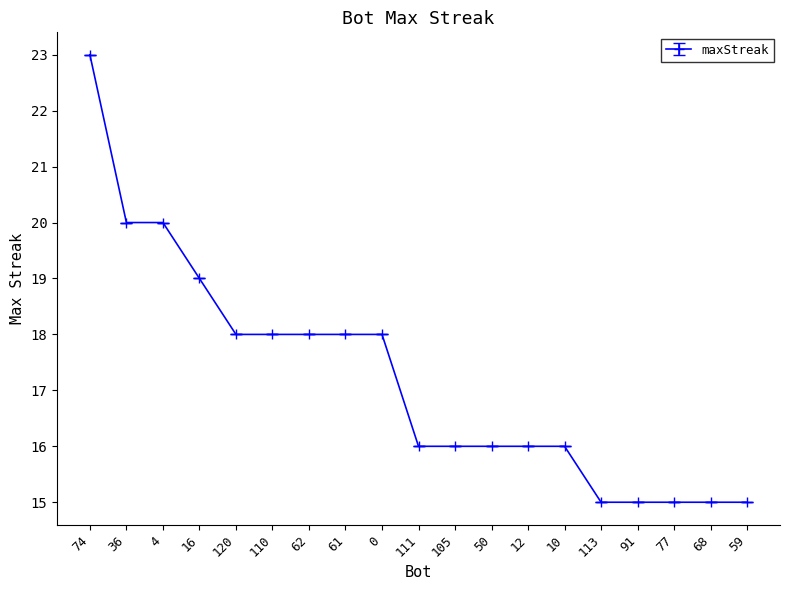

What is the greatest value displayed?

23